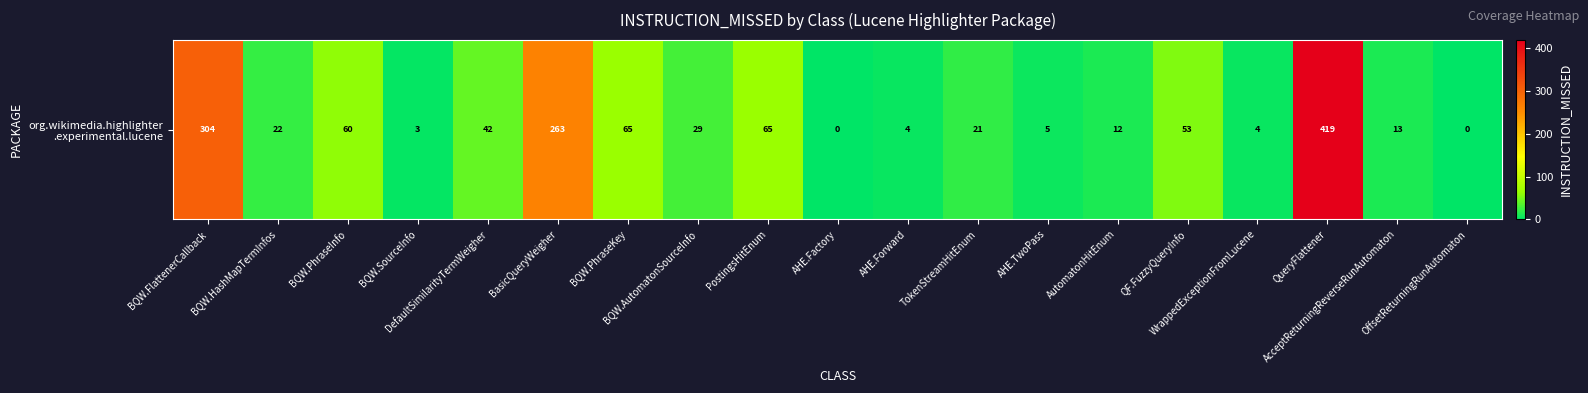

At which label is the value closest to 209?

BasicQueryWeigher